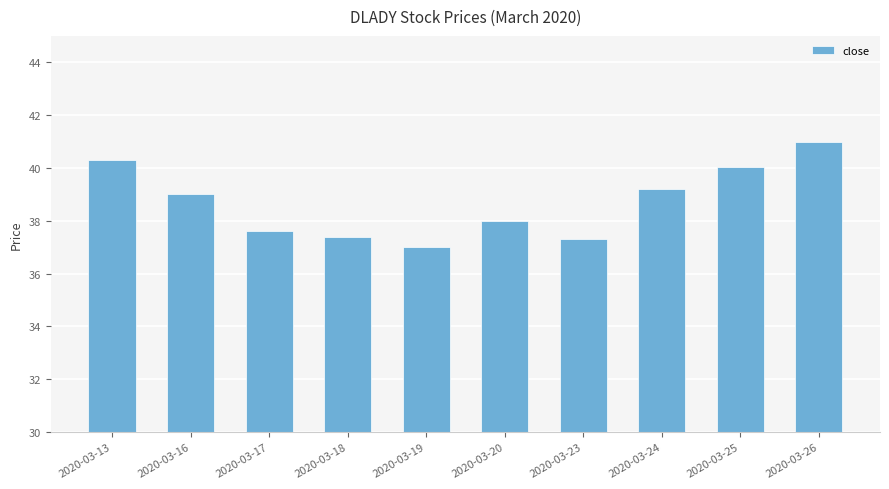

What is the average value?

38.7